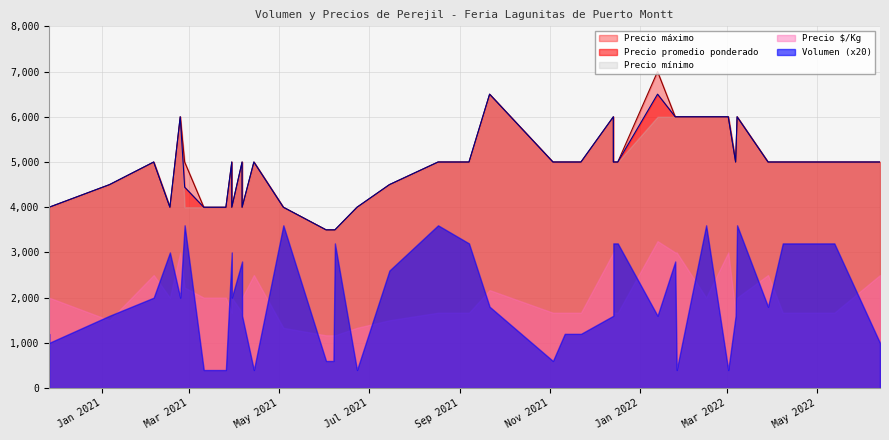

True or false: Precio promedio ponderado has a value of 6000 at 2021-12-14.

True